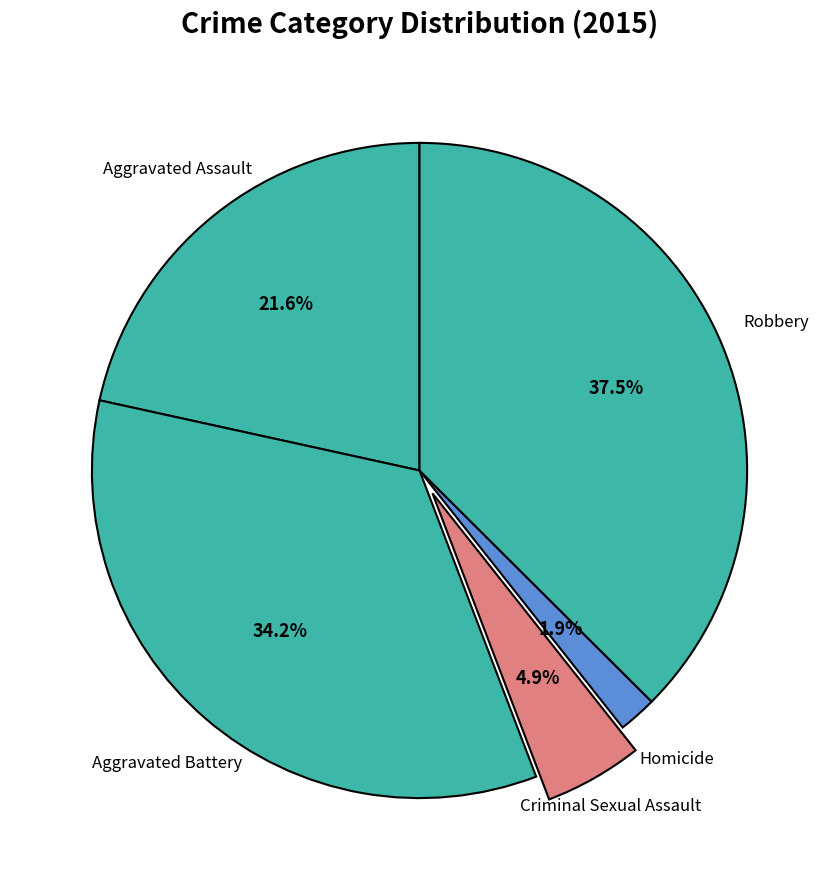

Is there any slice that represents more than half of the pie?

No